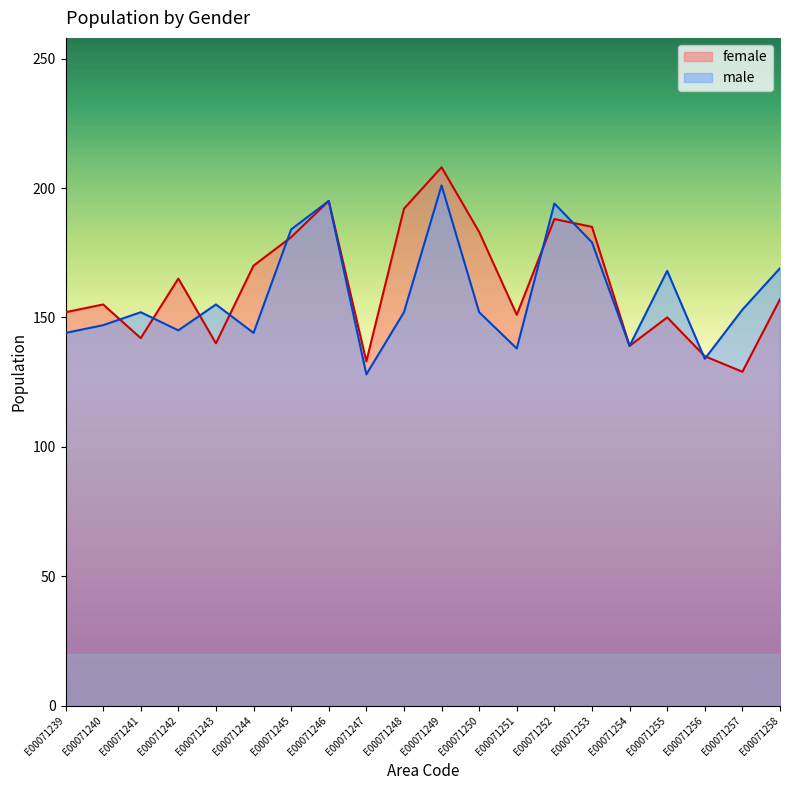

True or false: male has a value of 62 at E00071255.

False